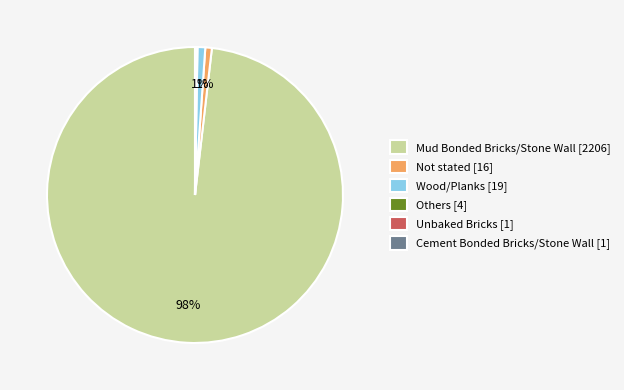

The Wood/Planks [19] slice represents 11% of the pie. True or false?

False